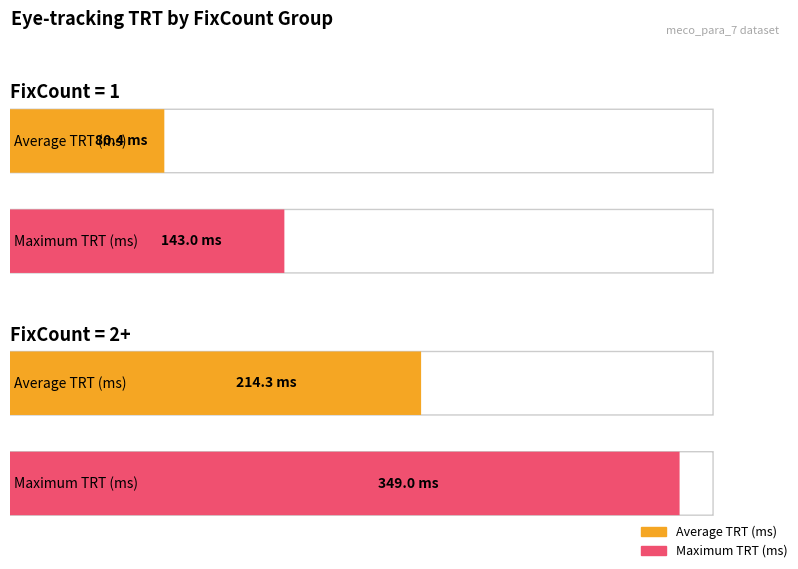

What is the greatest value displayed?

349